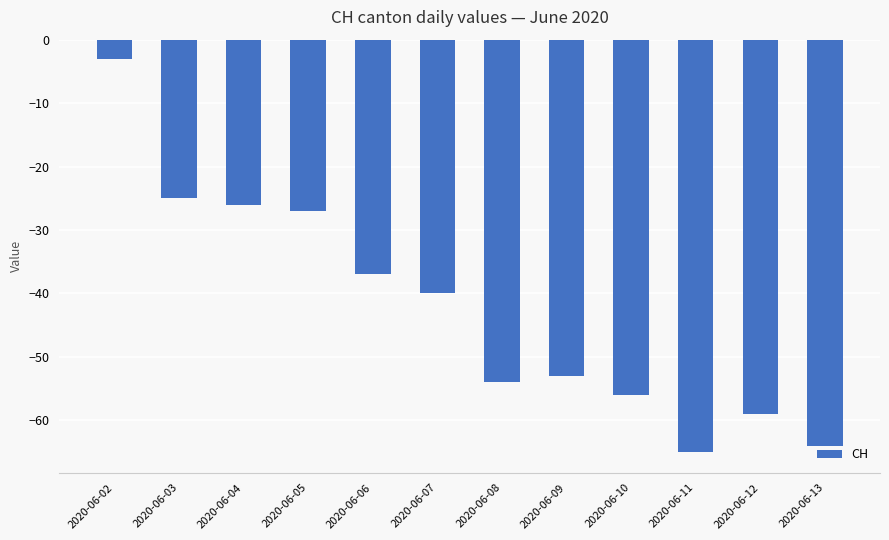

What is the sum of the values at 2020-06-10 and 2020-06-06?

-93